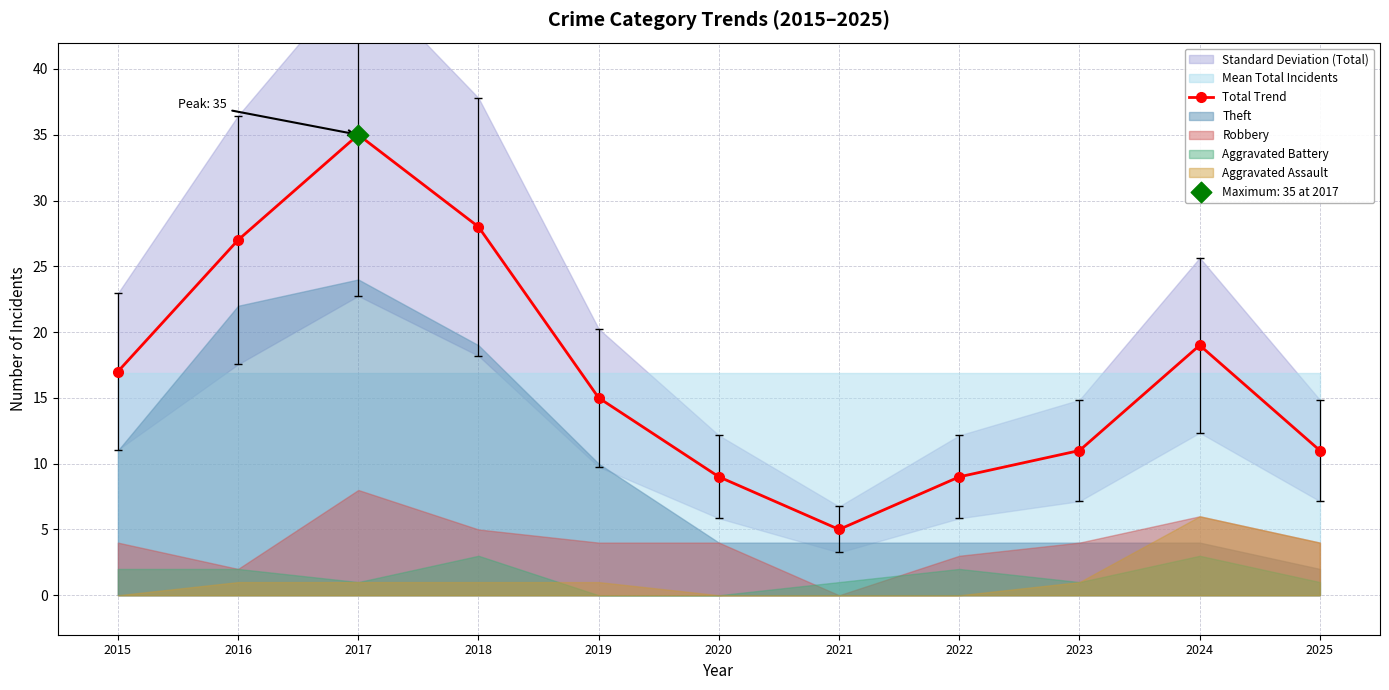

Which has a higher value, 2023 or 2024?

2024